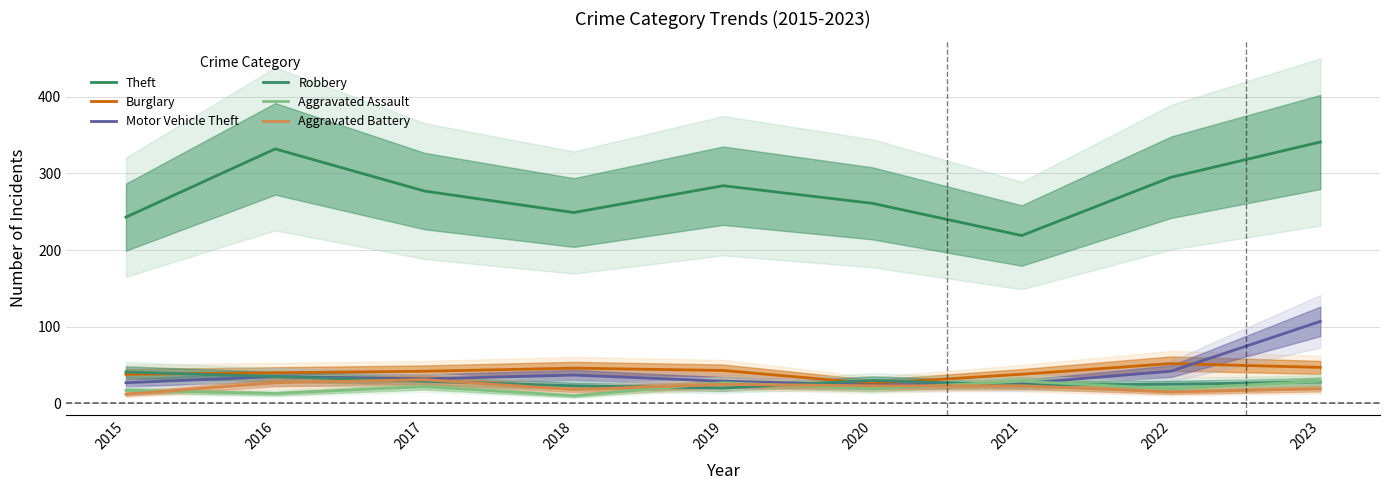

Which series has the largest range (max minus min)?

Theft